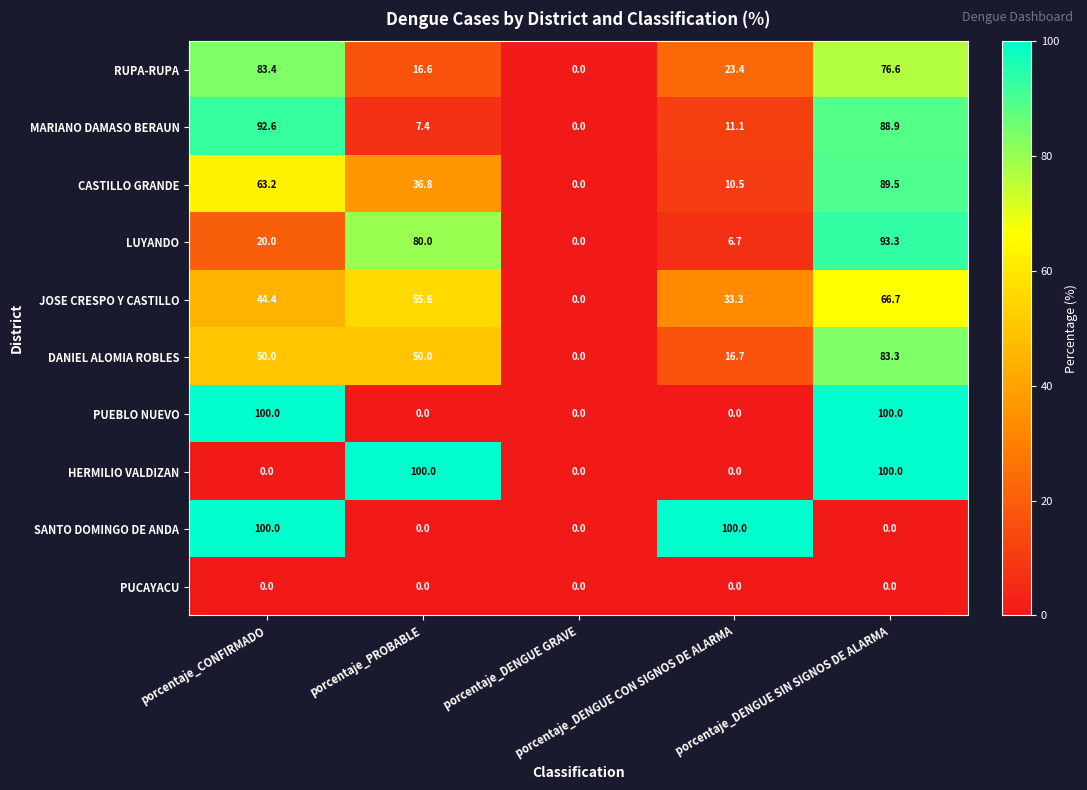

How many series are shown in this chart?

10